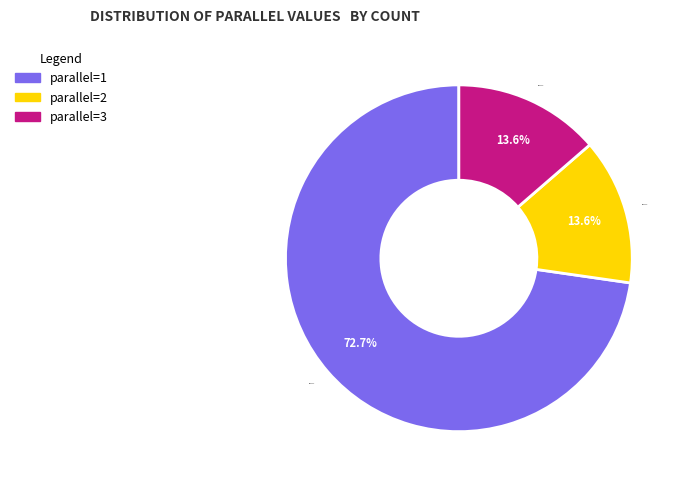

Count the number of slices in the pie.

3